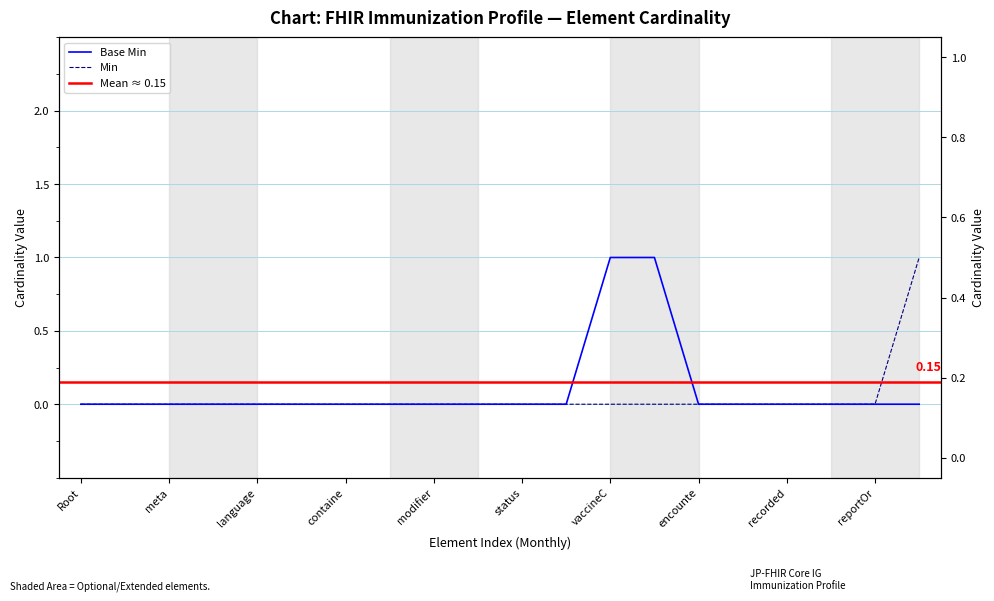

Does the chart display data point markers on the line(s)?

No